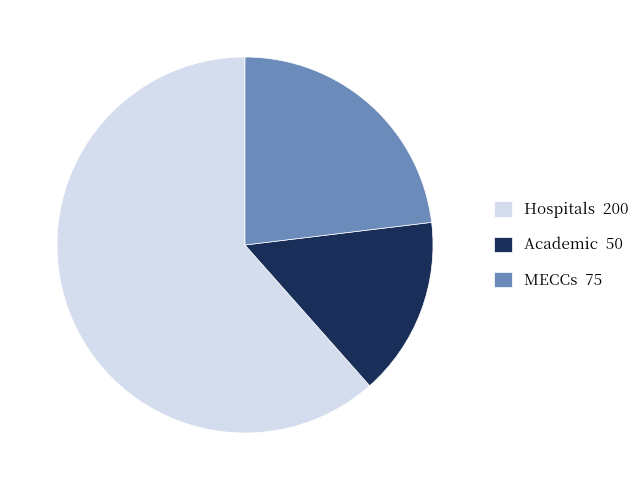

Does any single category account for the majority?

Yes